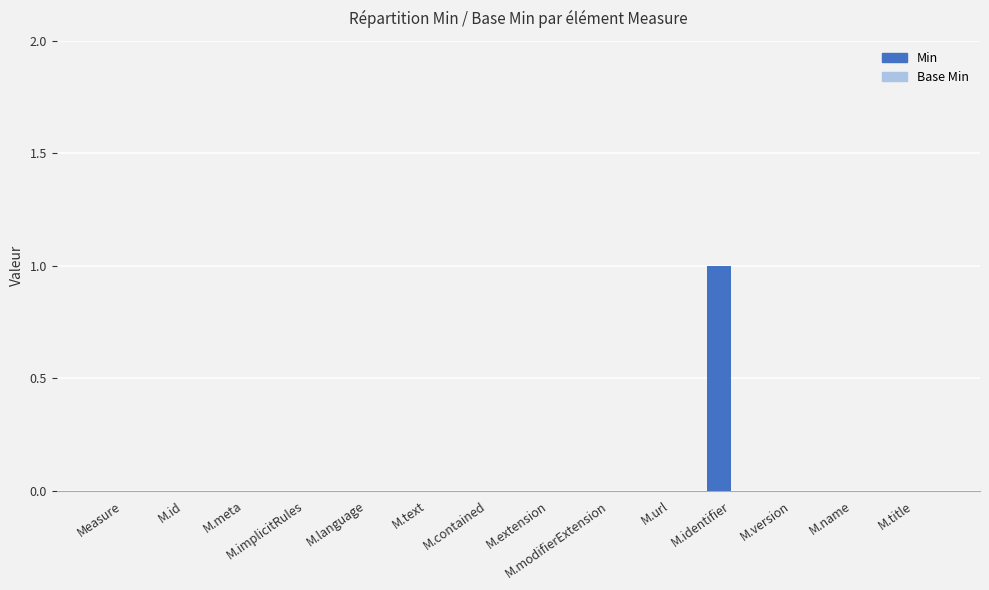

What is the change in value from M.extension to M.identifier?

+1